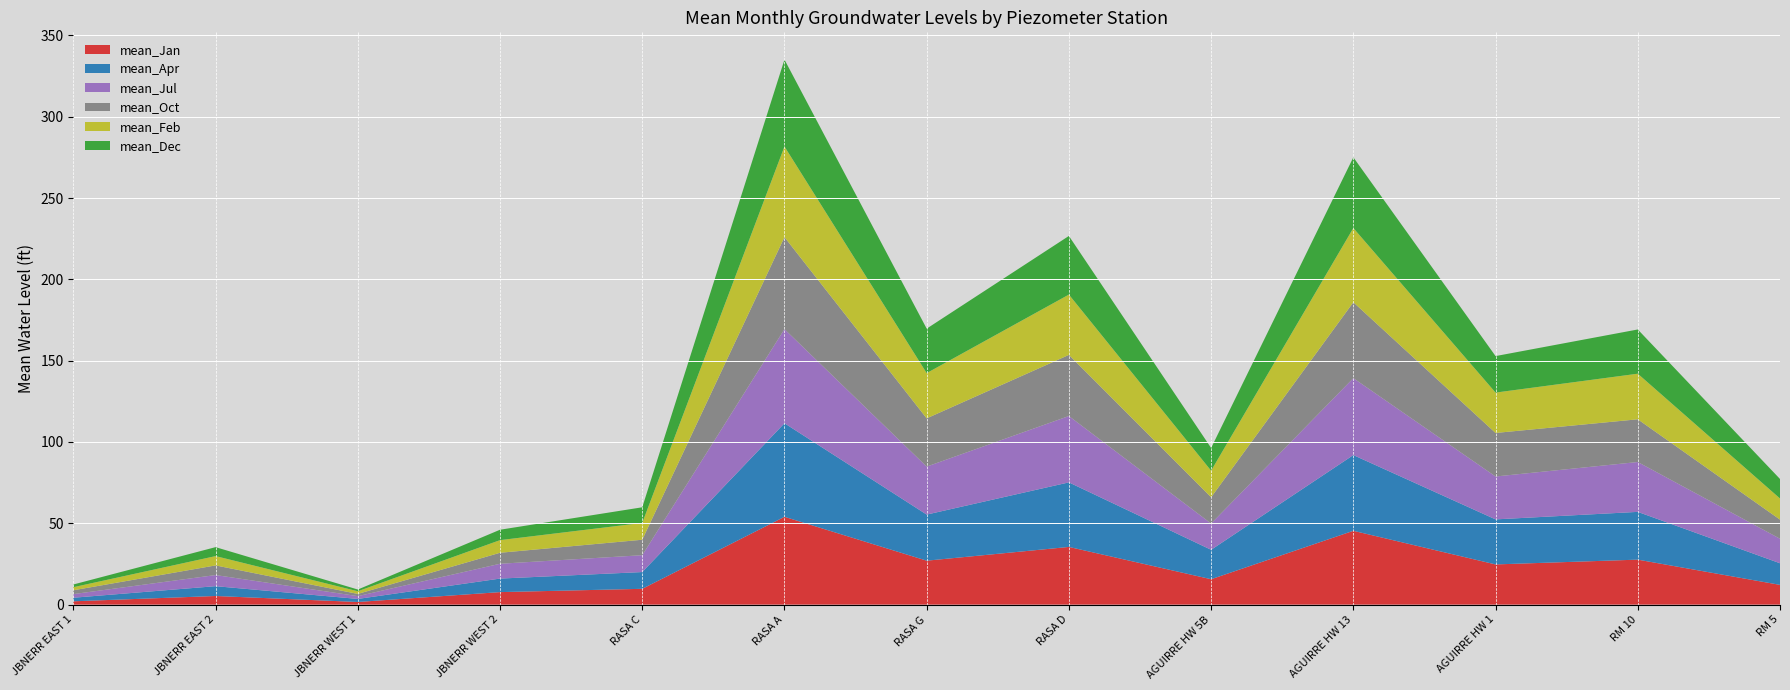

Reading left to right, extract all data points from this chart.

mean_Jan: 2.0	5.3	1.6	7.7	9.7	54.0	27.0	35.5	15.6	45.4	24.7	27.7	12.1
mean_Apr: 2.2	6.0	1.9	8.3	10.3	57.5	28.4	39.7	18.1	46.6	27.7	29.4	13.3
mean_Jul: 2.2	6.8	1.7	9.1	10.4	57.9	29.5	40.8	16.1	47.3	26.4	30.7	15.1
mean_Oct: 2.3	5.9	1.4	6.8	9.5	56.6	29.7	37.6	16.1	46.7	26.8	26.3	11.7
mean_Feb: 1.9	5.7	1.6	7.8	10.3	55.7	27.8	37.1	16.3	45.7	24.8	28.0	13.0
mean_Dec: 1.7	5.5	1.1	6.4	9.6	53.4	27.4	36.1	14.0	43.5	22.4	27.2	12.0